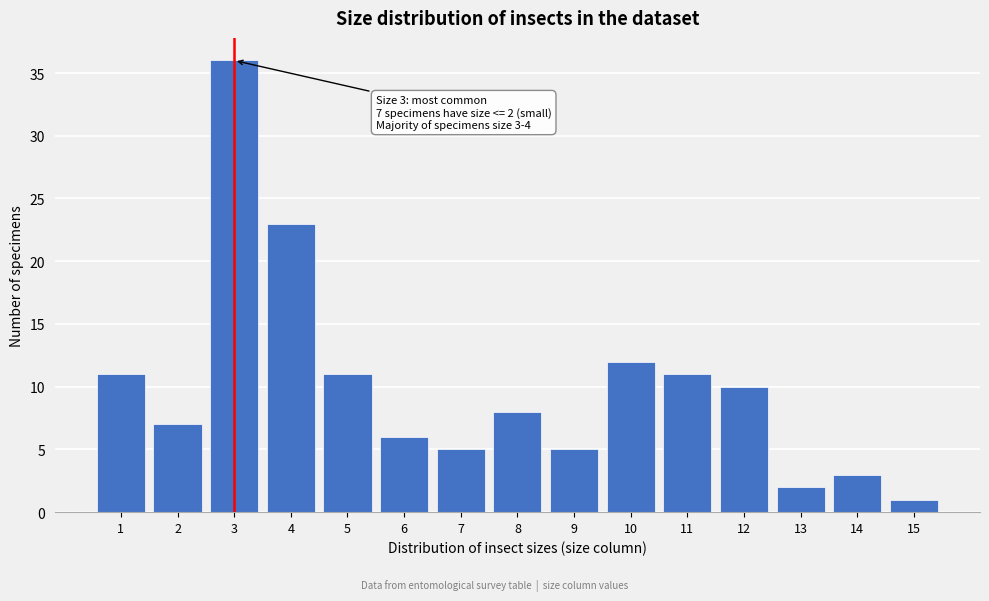

Reading left to right, list all the values displayed in this chart.

11	7	36	23	11	6	5	8	5	12	11	10	2	3	1